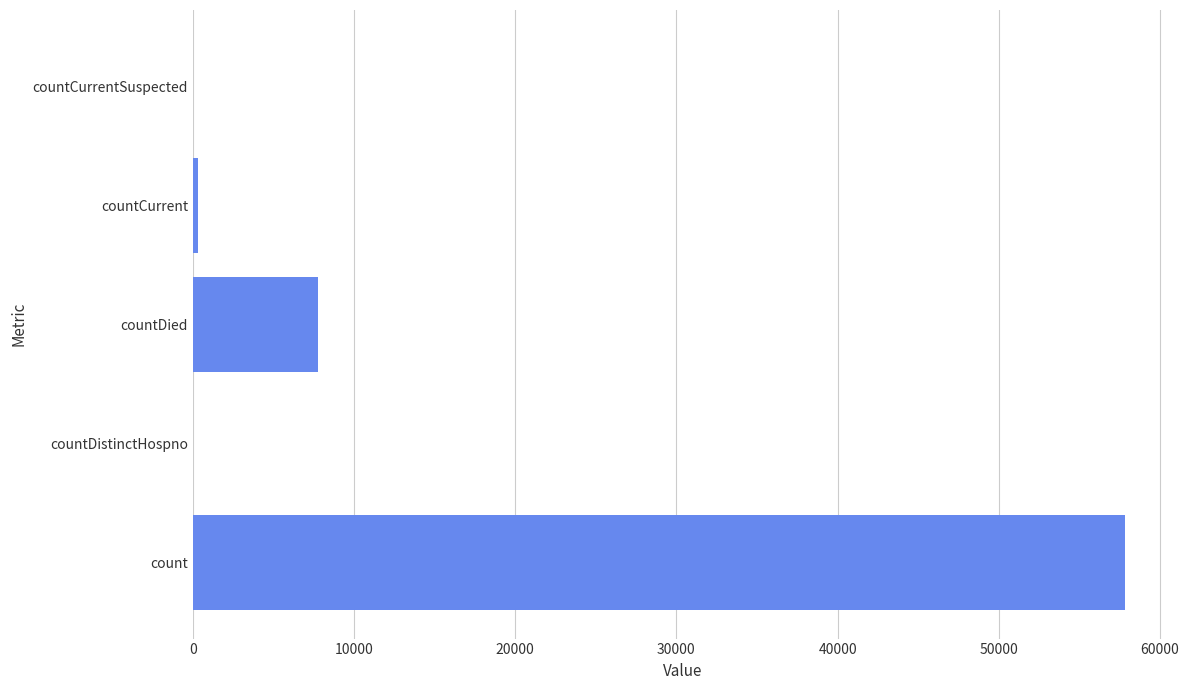

What is the sum of all values?

65964